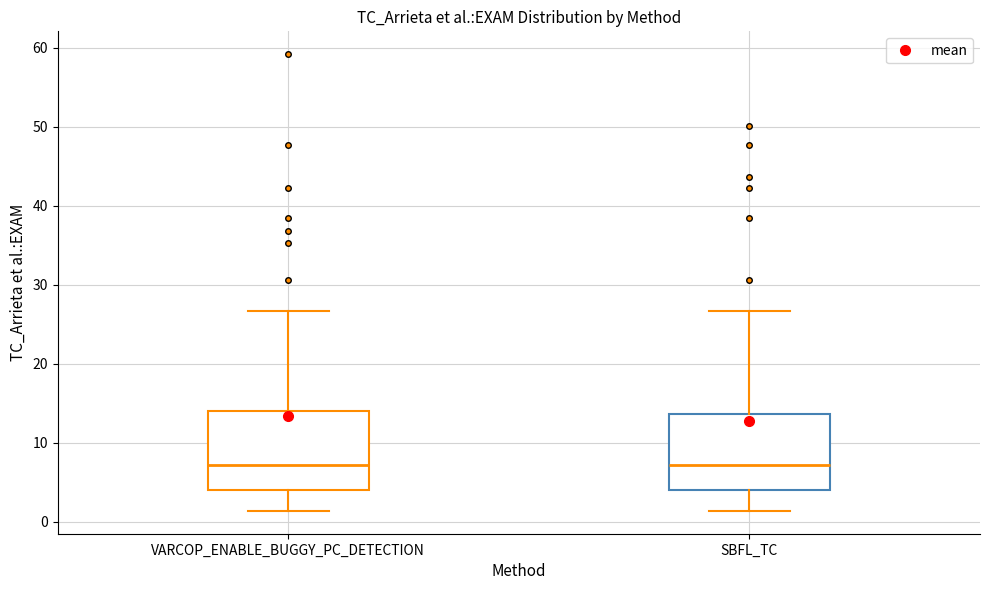

Reading left to right, transcribe this box plot: for each box, give where its median line is, the range the box spans, and where its two whiskers end, as read against the y-axis. The values are not printed on the chart, so give them approximately, as read against the axis.

VARCOP_ENABLE_BUGGY_PC_DETECTION: median 7, box 4 to 14, whiskers 1 to 27
SBFL_TC: median 7, box 4 to 14, whiskers 1 to 27